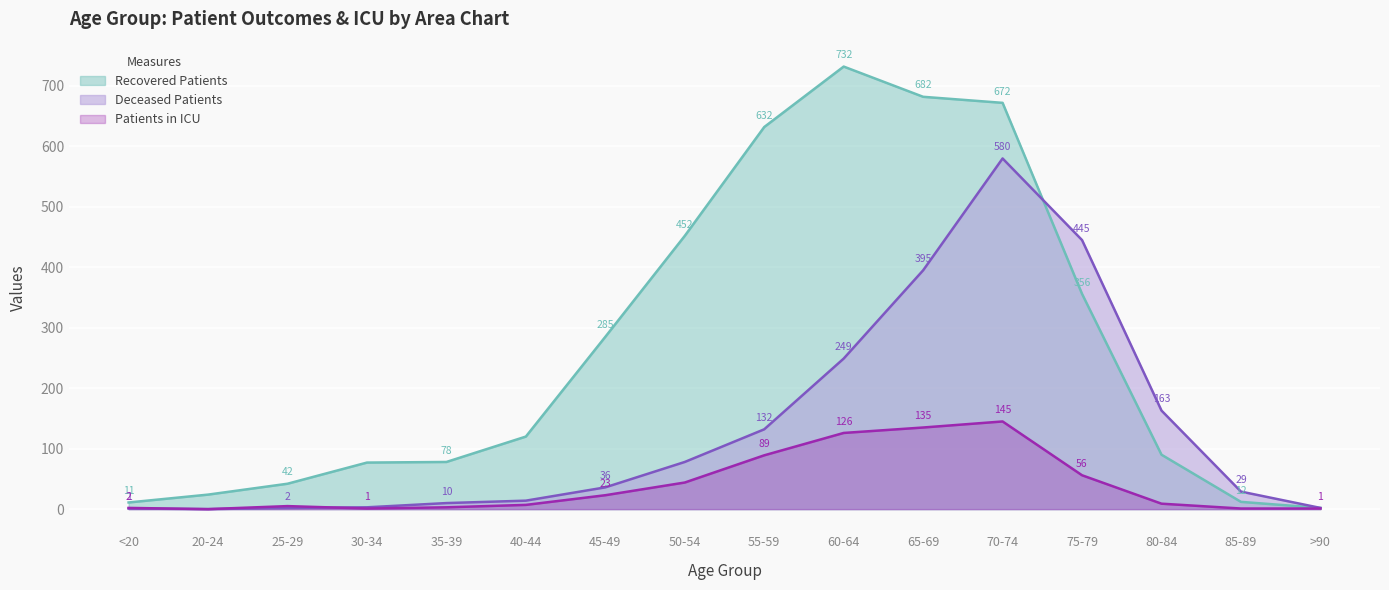

What is the label of the 9th point from the right?

50-54